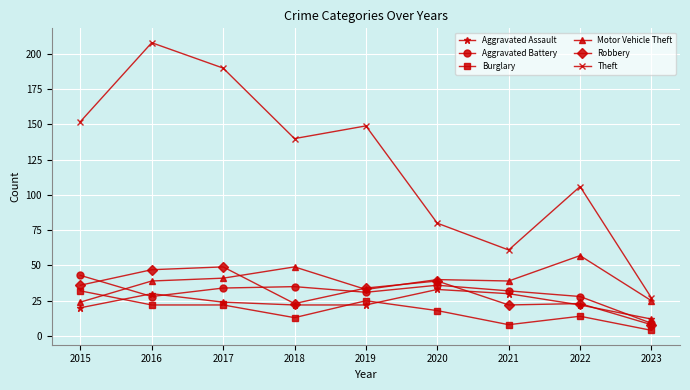

What is the spread (max minus min) of values at 2022?

92